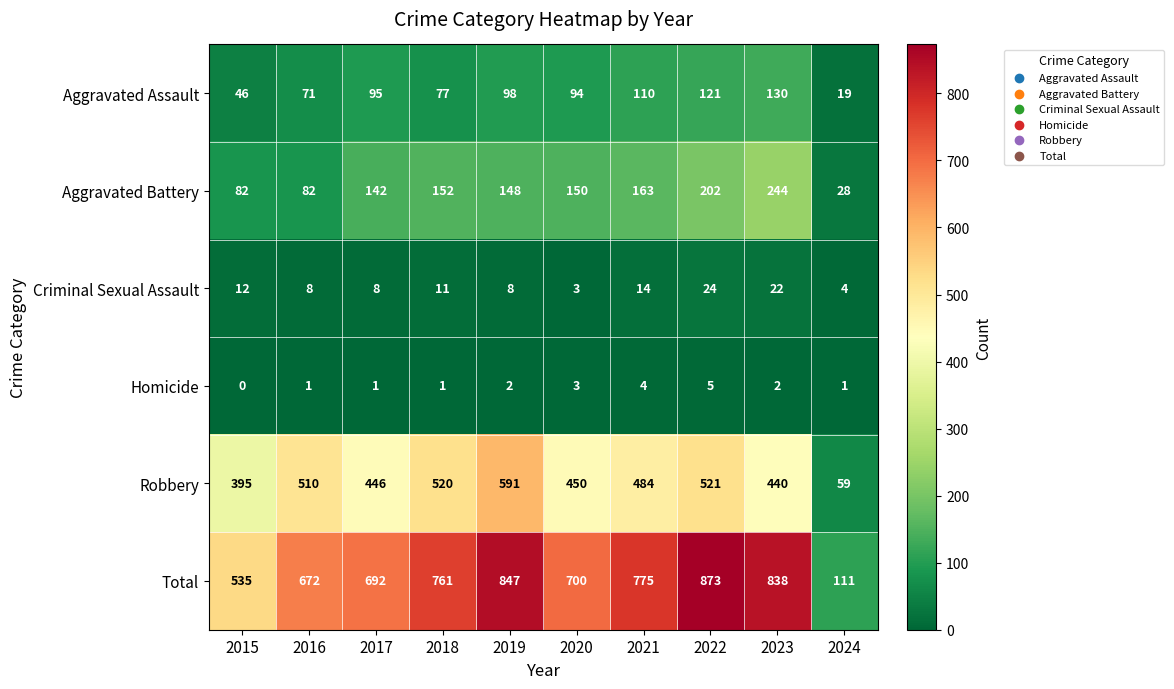

At which category is the sum across all series the highest?

2022